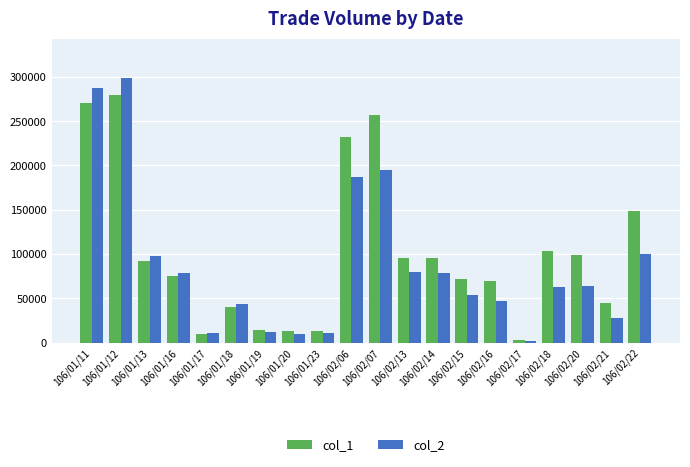

True or false: col_2 has a value of 487064 at 106/01/11.

False